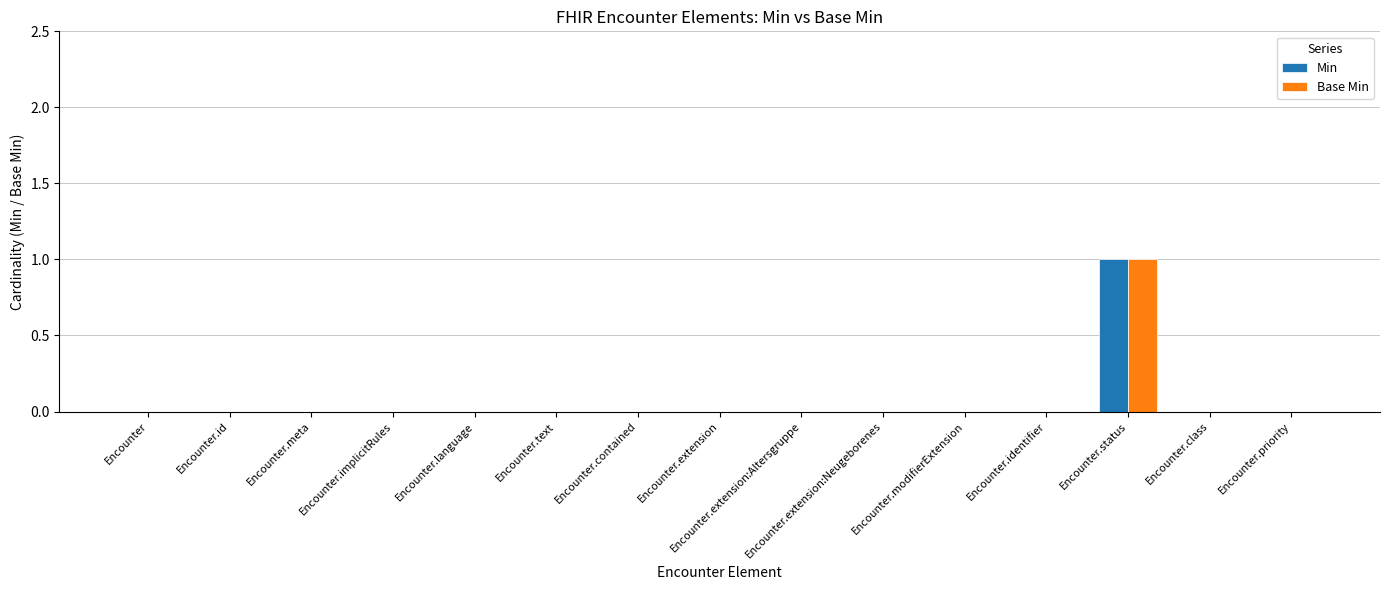

At which label does Min reach its peak?

Encounter.status